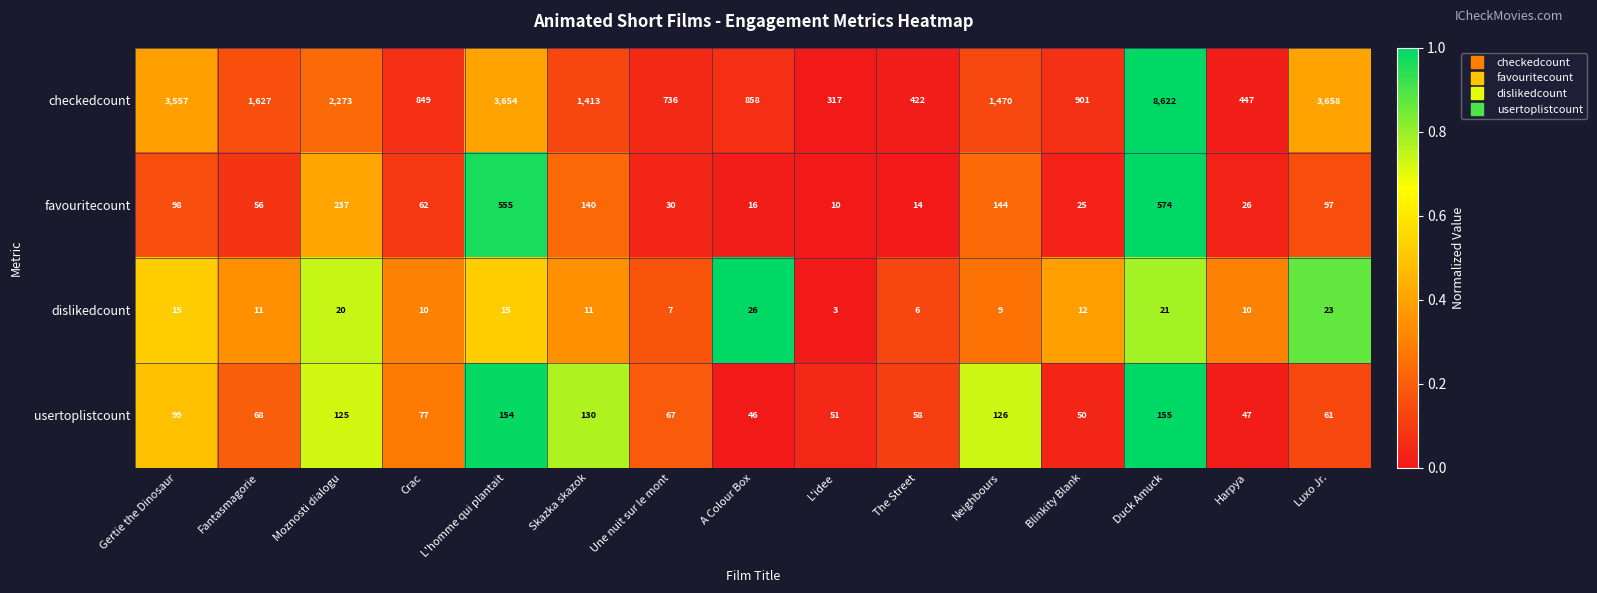

What value does the dislikedcount series have at Luxo Jr.?

23